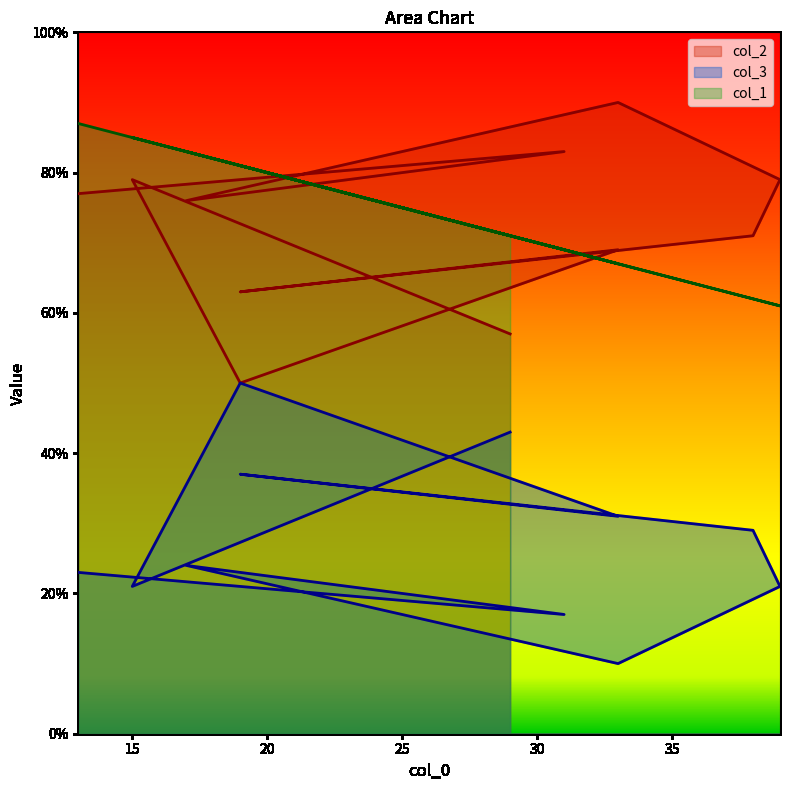

Reading right to left, extract all data points from this chart.

col_2: 29=57	15=79	19=50	33=69	19=63	38=71	39=79	33=90	17=76	21=78	31=83	13=77
col_3: 29=43	15=21	19=50	33=31	19=37	38=29	39=21	33=10	17=24	21=22	31=17	13=23
col_1: 29=71	15=85	19=81	33=67	19=81	38=62	39=61	33=67	17=83	21=79	31=69	13=87